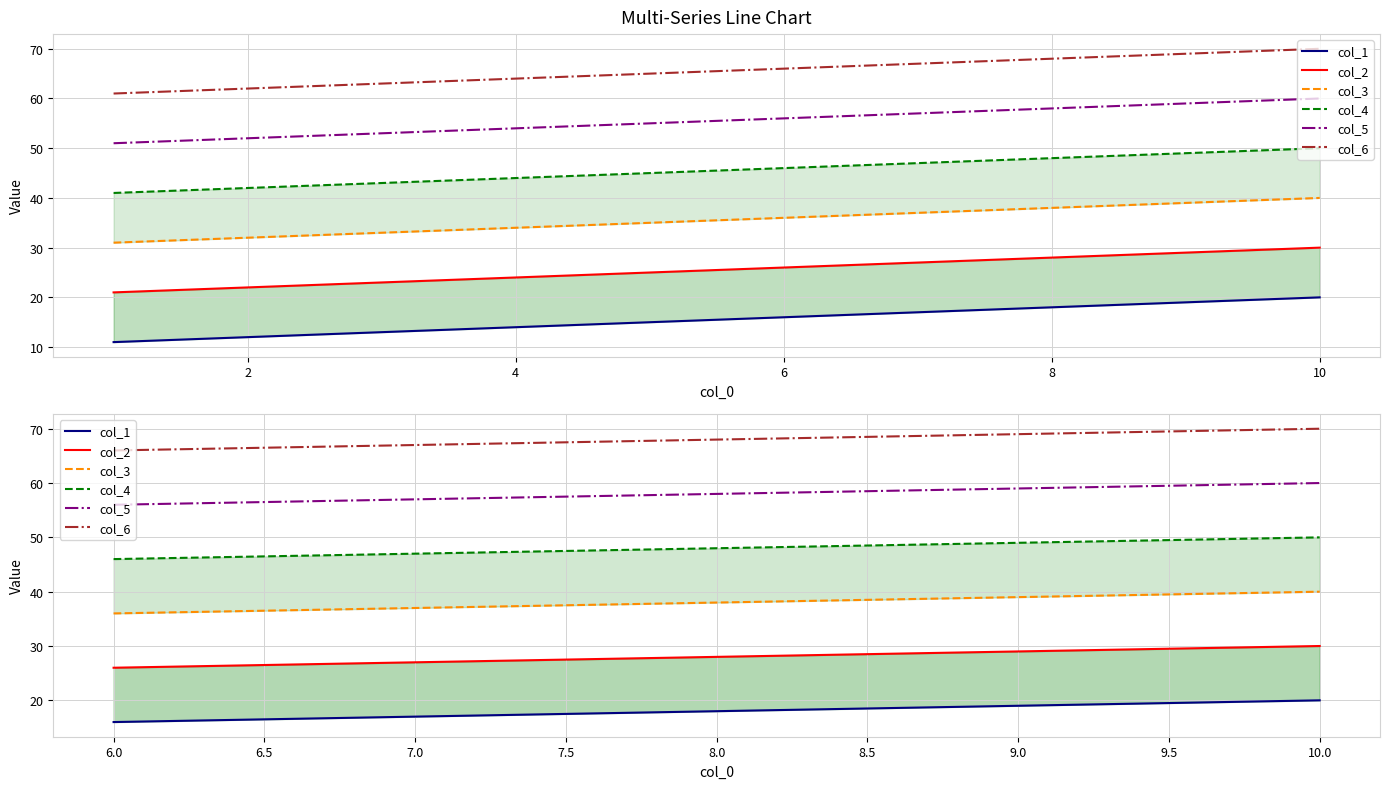

What are all the series names shown in the legend?

col_1, col_2, col_3, col_4, col_5, col_6